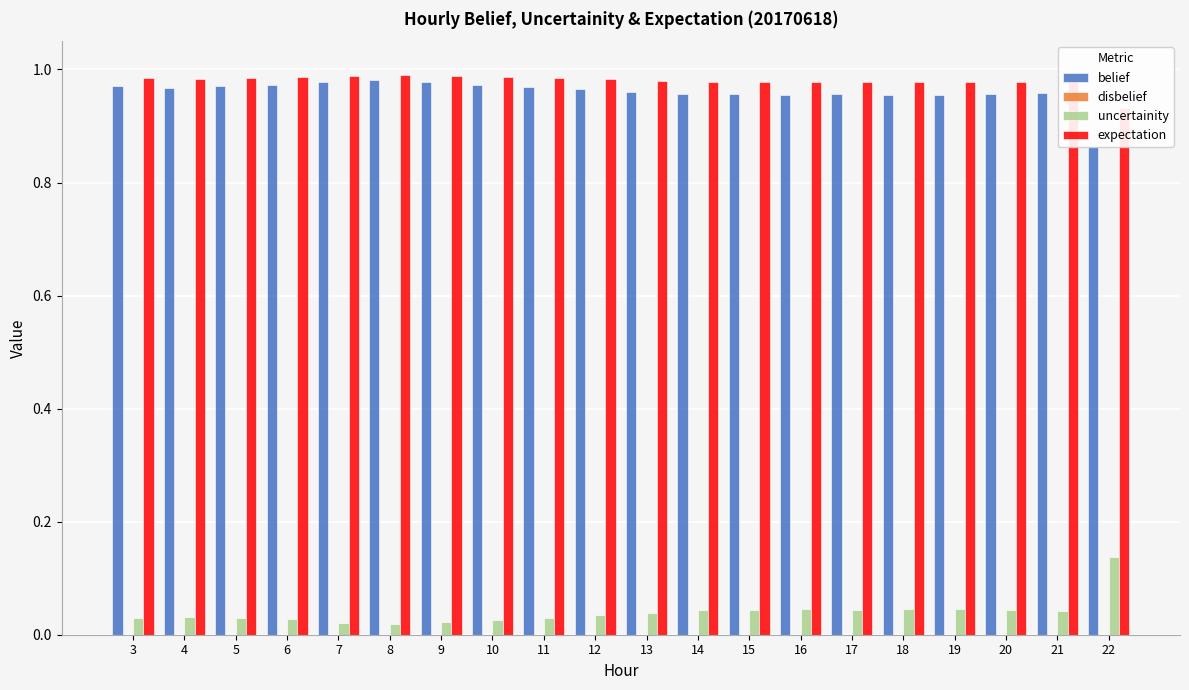

Reading left to right, extract all data points from this chart.

belief: 1.0	1.0	1.0	1.0	1.0	1.0	1.0	1.0	1.0	1.0	1.0	1.0	1.0	1.0	1.0	1.0	1.0	1.0	1.0	0.9
disbelief: 0.0	0.0	0.0	0.0	0.0	0.0	0.0	0.0	0.0	0.0	0.0	0.0	0.0	0.0	0.0	0.0	0.0	0.0	0.0	0.0
uncertainity: 0.0	0.0	0.0	0.0	0.0	0.0	0.0	0.0	0.0	0.0	0.0	0.0	0.0	0.0	0.0	0.0	0.0	0.0	0.0	0.1
expectation: 1.0	1.0	1.0	1.0	1.0	1.0	1.0	1.0	1.0	1.0	1.0	1.0	1.0	1.0	1.0	1.0	1.0	1.0	1.0	0.9